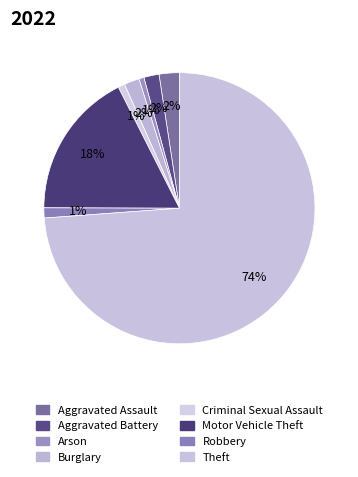

How many segments does this pie chart have?

8